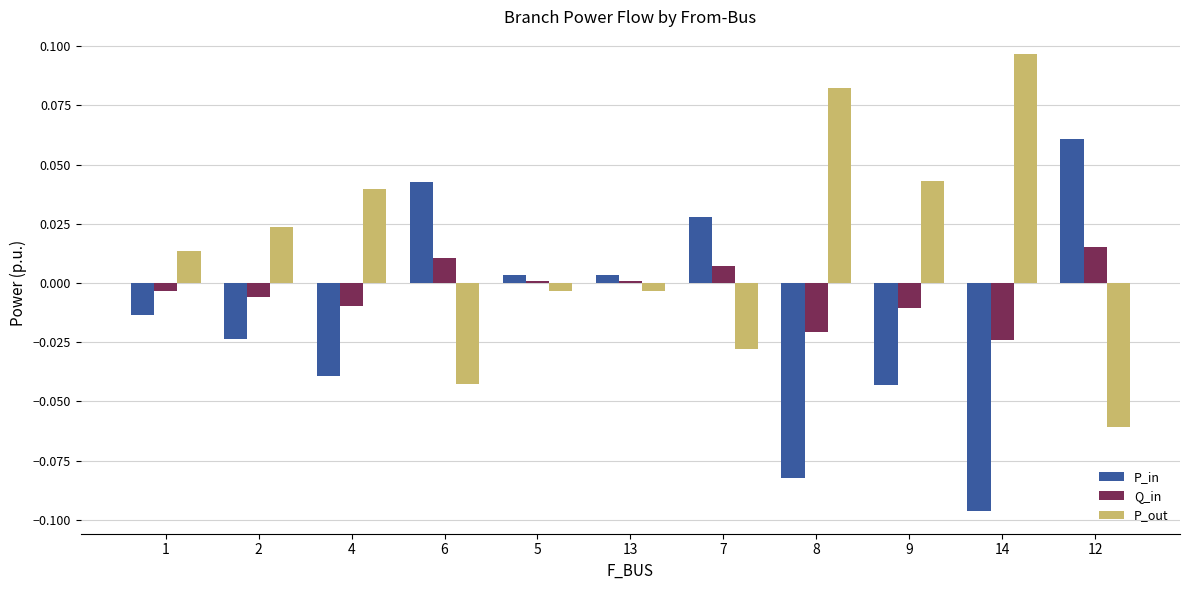

True or false: Q_in has a value of 0.0 at 13.

True